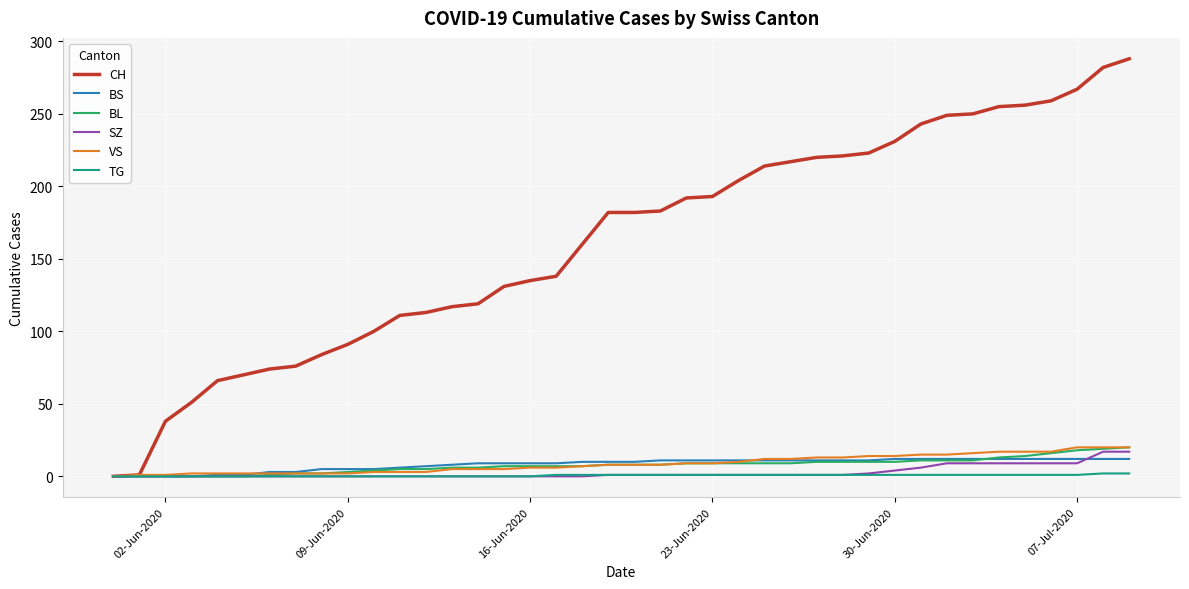

Which series has the largest total across all categories?

CH